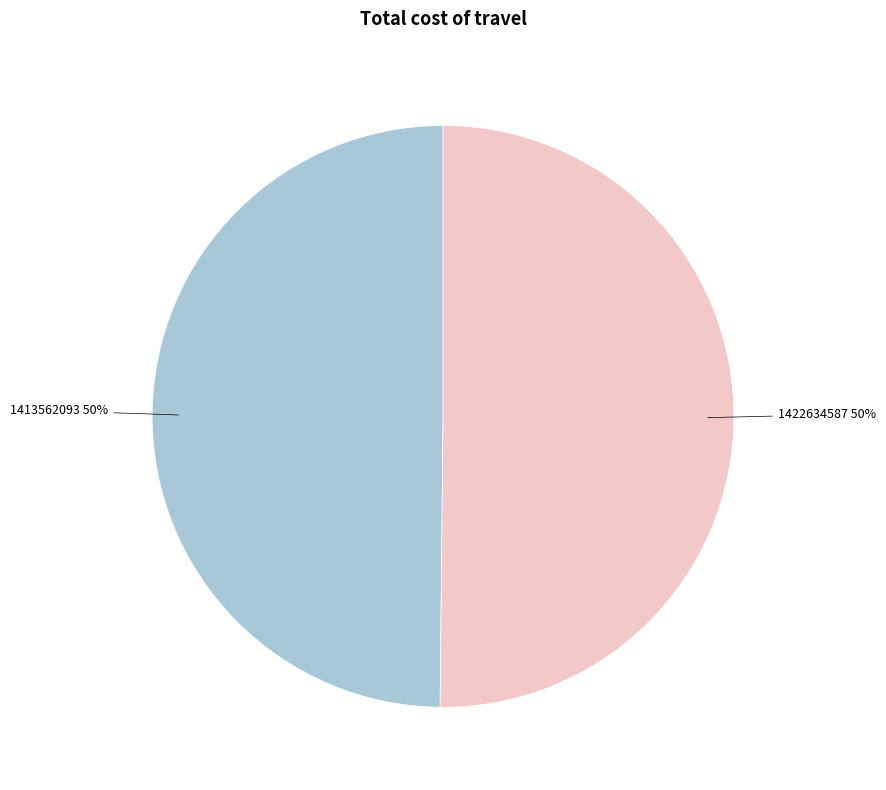

The 1422634587 slice represents 60% of the pie. True or false?

False